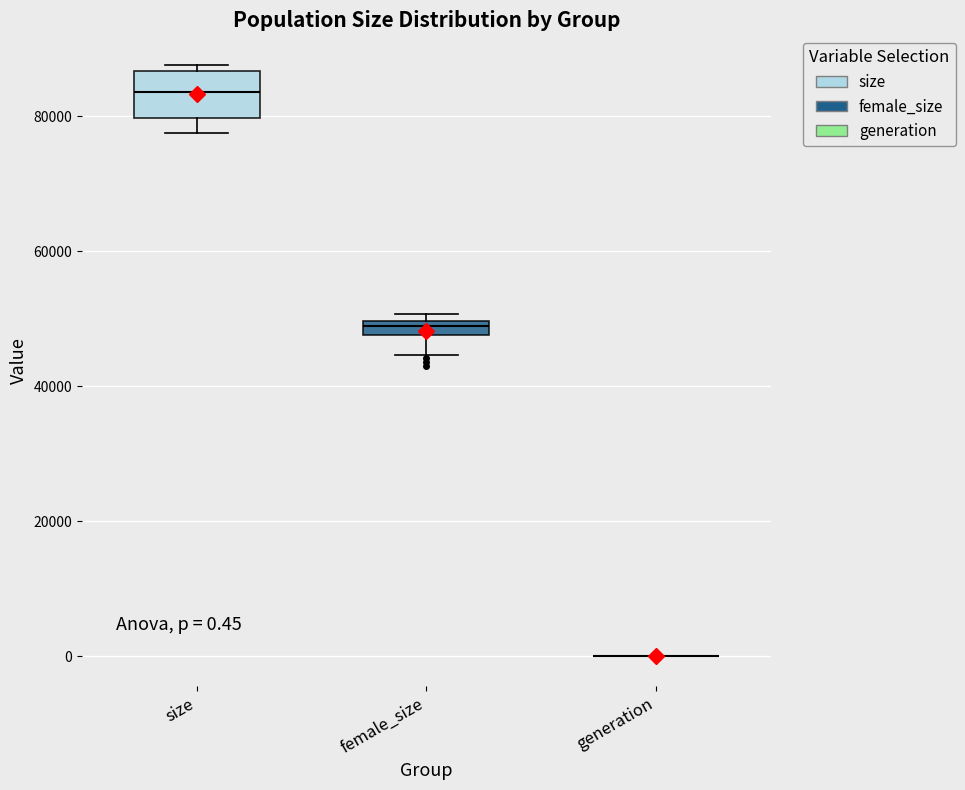

Comparing the boxes themselves (not the whiskers), which one is the tallest?

size